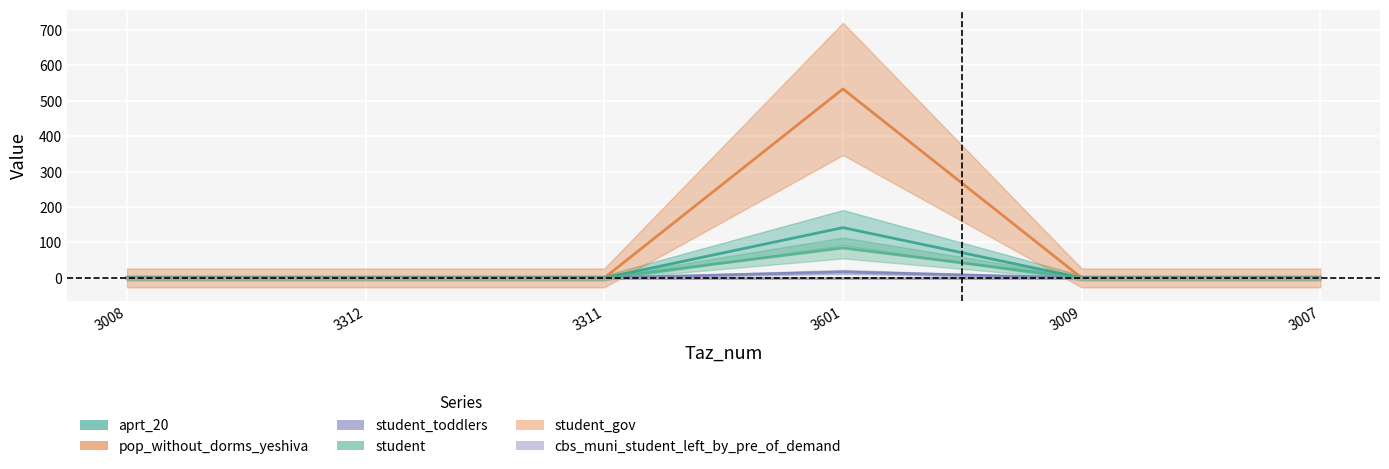

Is the value of student_toddlers at 3312 greater than the value of aprt_20 at 3601?

No